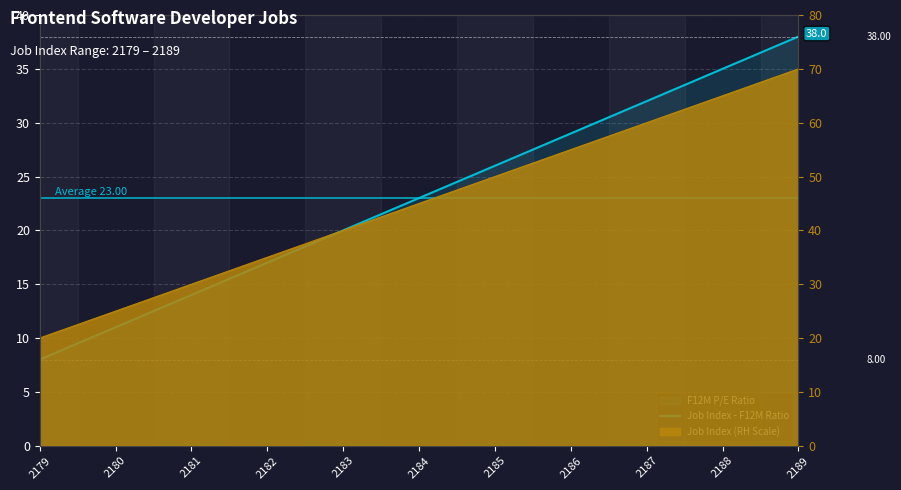

What is the average value?

23